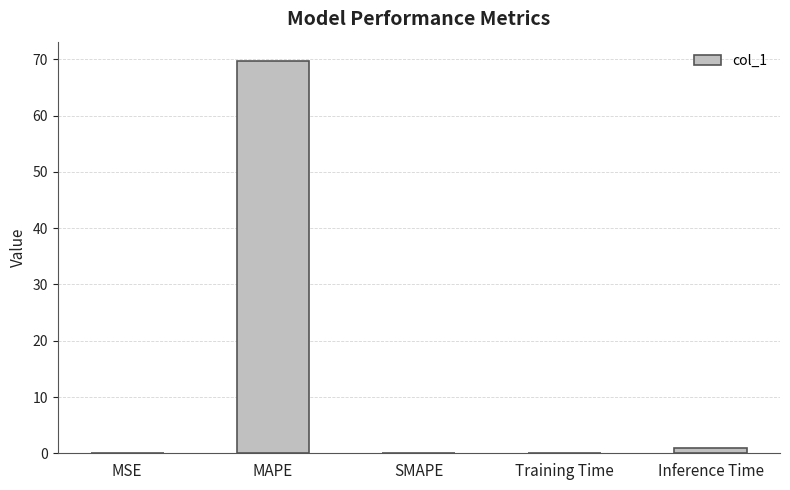

Is it true that the value at MAPE is 100.2?

False